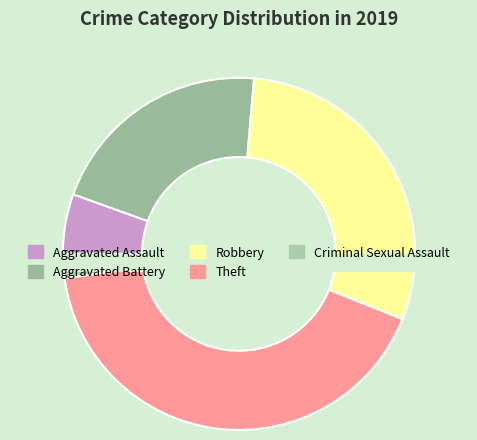

What percentage do Aggravated Assault and Aggravated Battery together represent?

26.4%